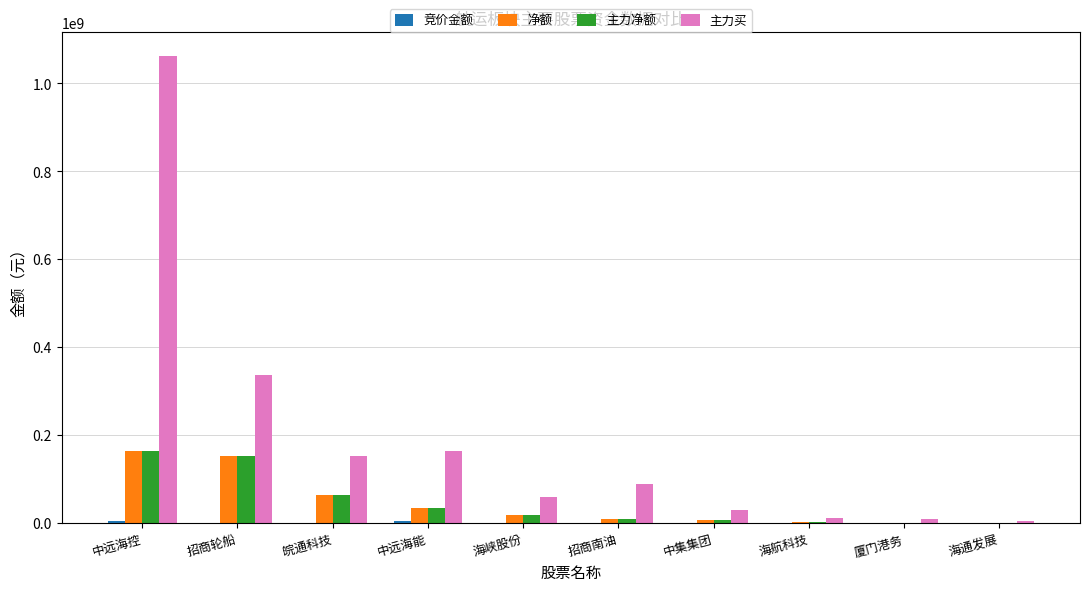

At which category is the sum across all series the highest?

中远海控